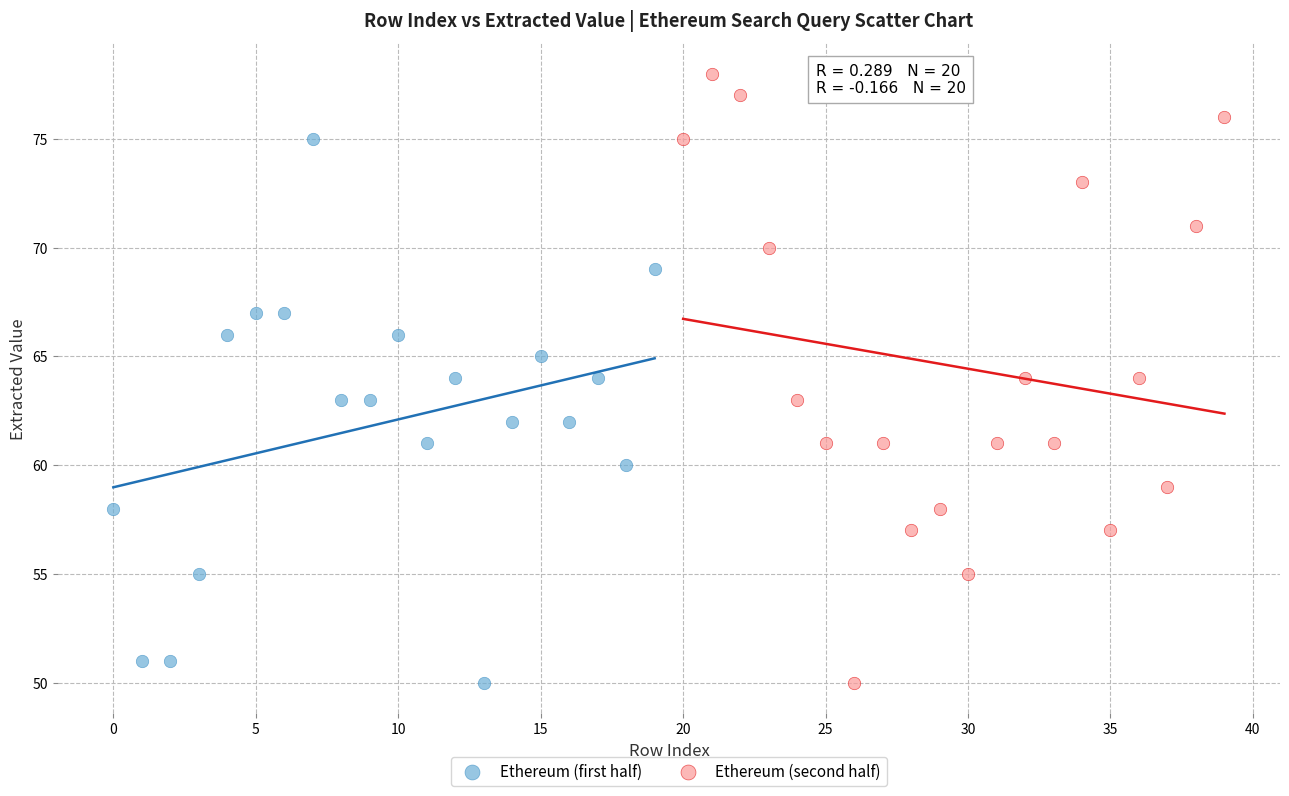

Which series contains the highest Y value?

Ethereum (second half)